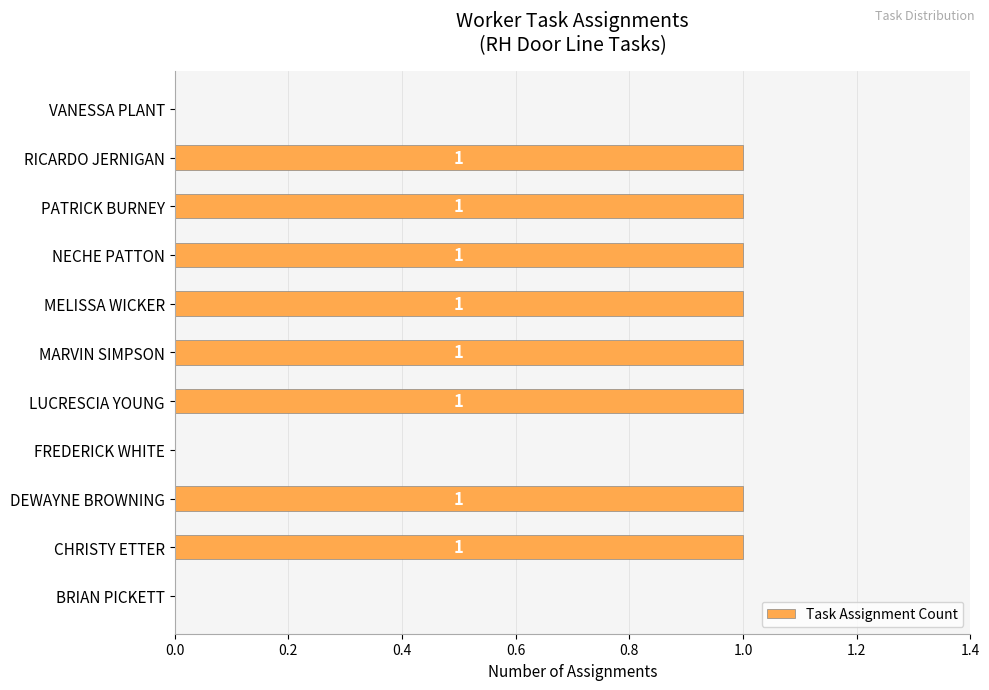

How many categories are shown in the chart?

11